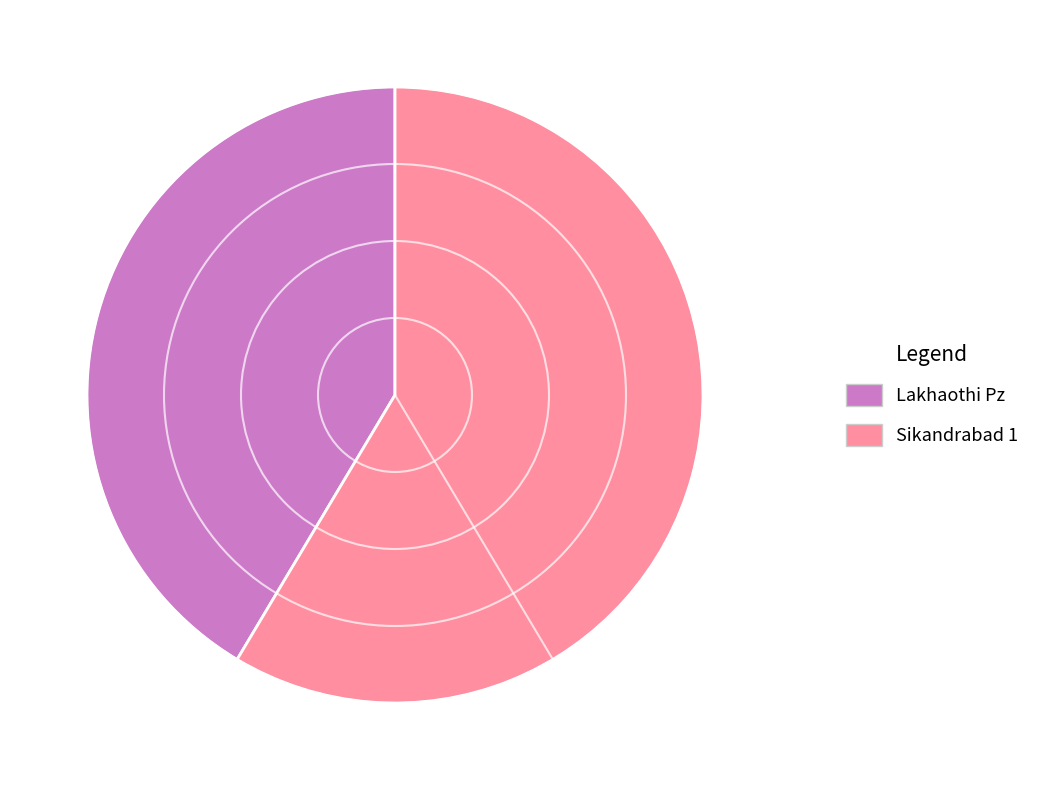

What is the majority slice?

Sikandrabad 1